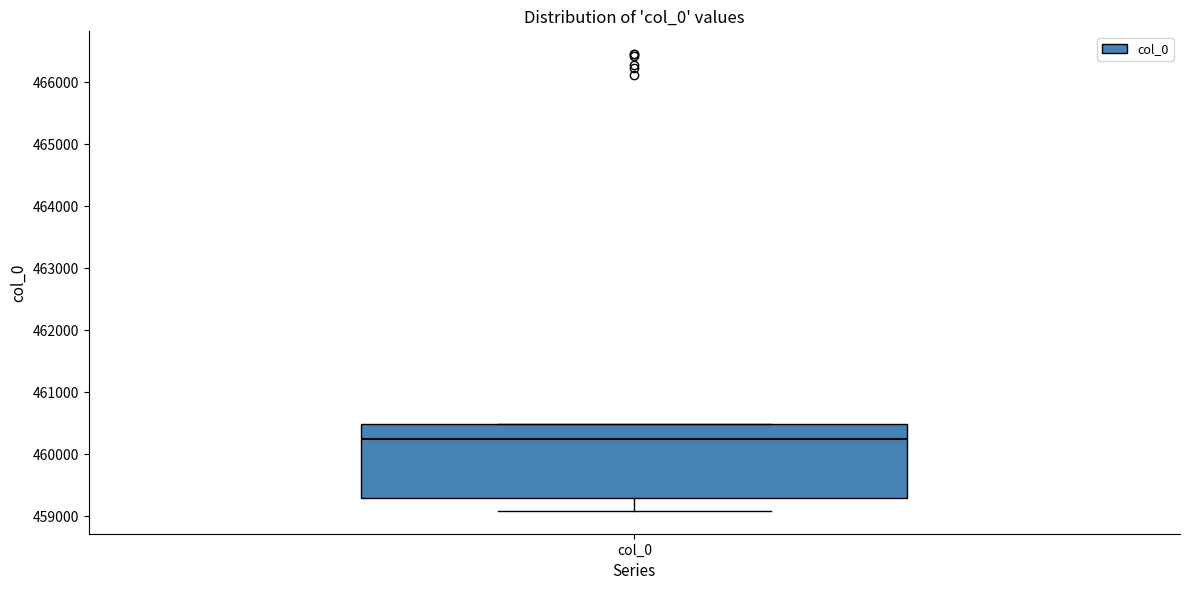

Read this box plot against the y-axis: the position of the median line, the range covered by the box, and the ends of both whiskers. The values are not printed on the chart, so give them approximately, as read against the axis.

median 460200, box 459300 to 460500, whiskers 459100 to 460500